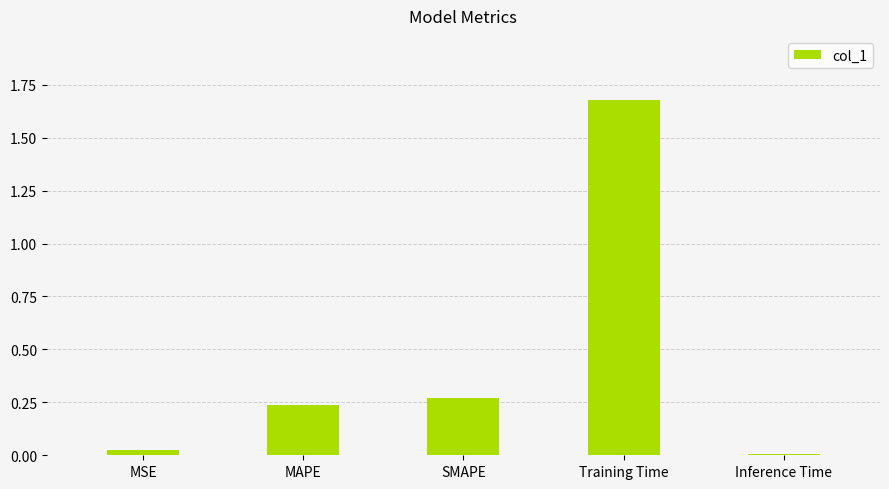

The chart shows a value of 0.1 at SMAPE. True or false?

False